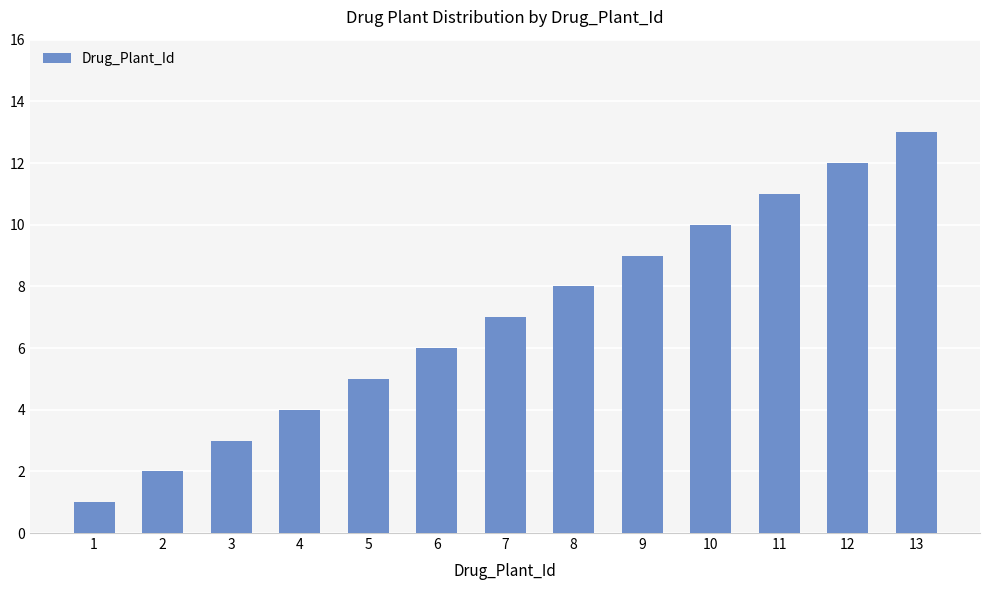

Between 3 and 2, which is larger?

3